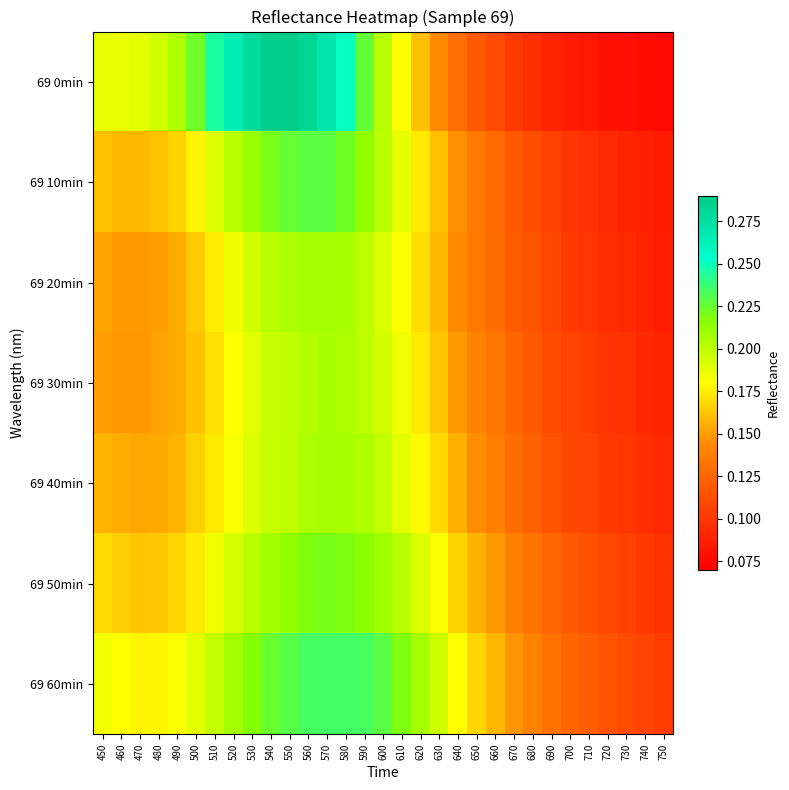

What is the greatest value displayed?

0.3